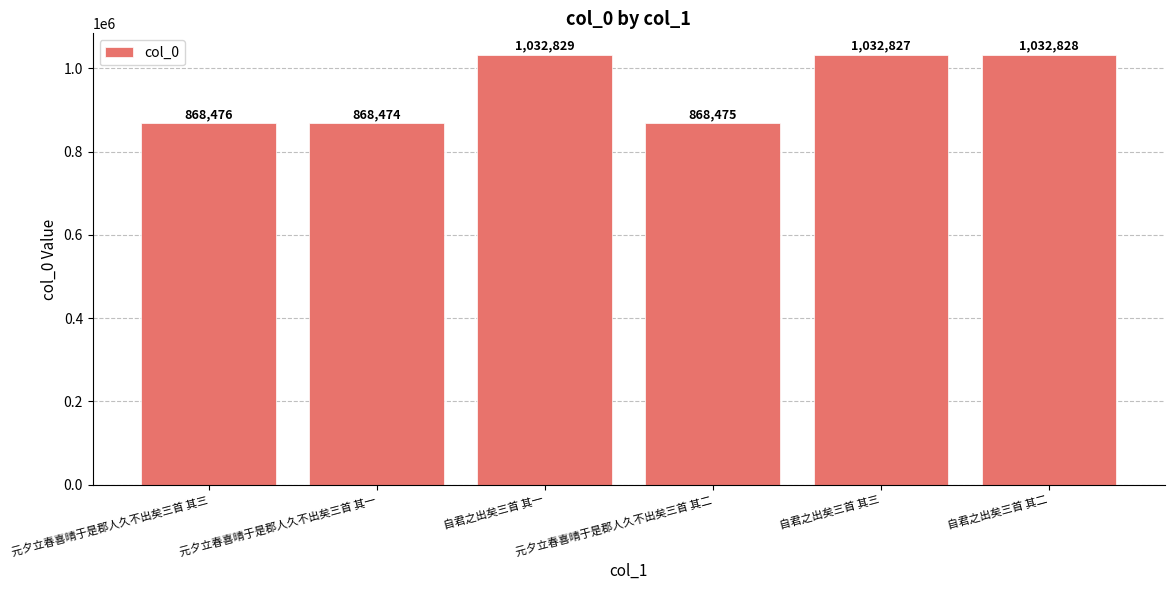

What is the label of the 3rd bar from the left?

自君之出矣三首 其一